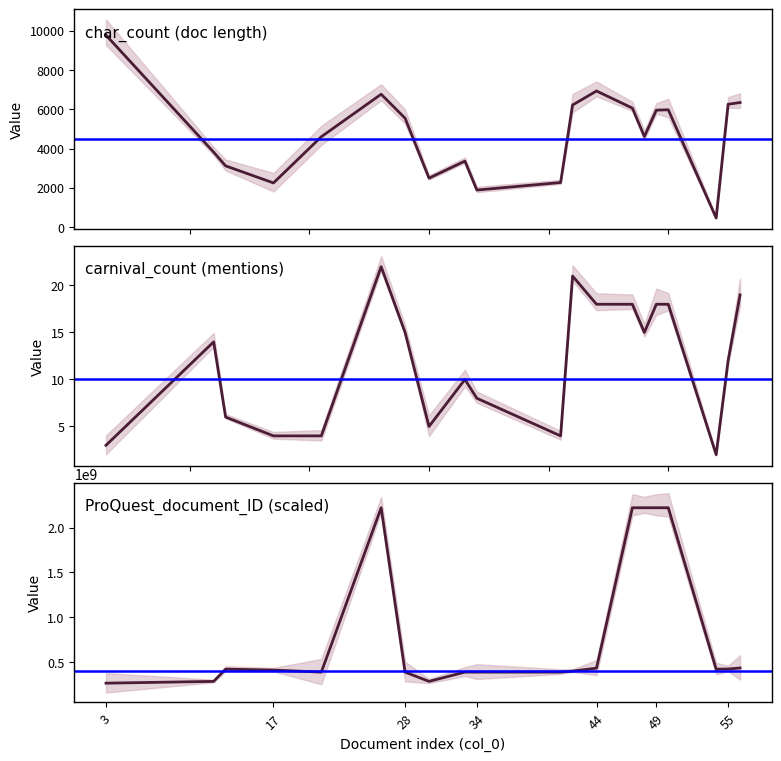

Is the value of char_count at 41 greater than the value of carnival_count at 17?

Yes